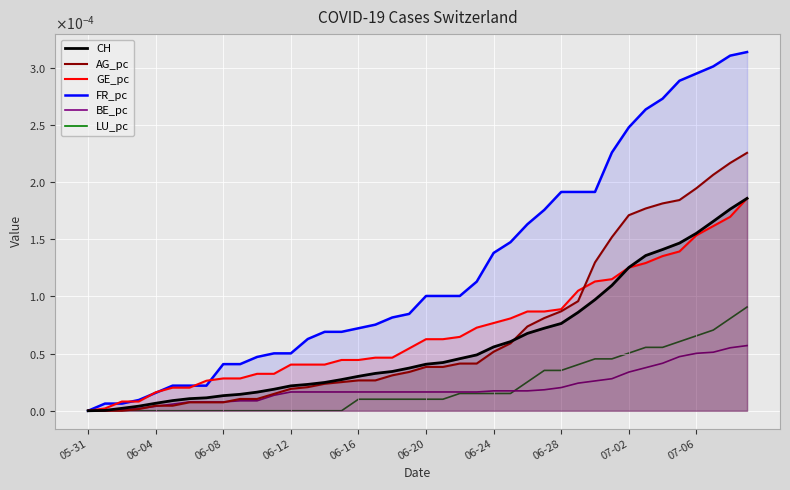

Which series has the widest spread of values?

FR_pc